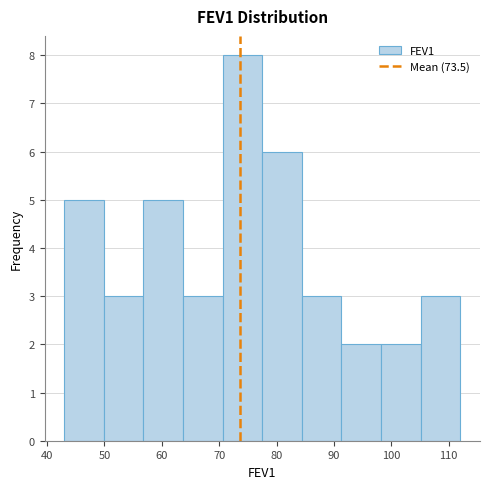

Reading left to right, transcribe this chart: for each bar, give the range it covers on the x-axis and its height. Neither the bar edges nor the heights are printed on the chart, so give them approximately, as read against the axes.

43.0 to 49.9: 5
49.9 to 56.8: 3
56.8 to 63.7: 5
63.7 to 70.6: 3
70.6 to 77.5: 8
77.5 to 84.4: 6
84.4 to 91.3: 3
91.3 to 98.2: 2
98.2 to 105.1: 2
105.1 to 112.0: 3